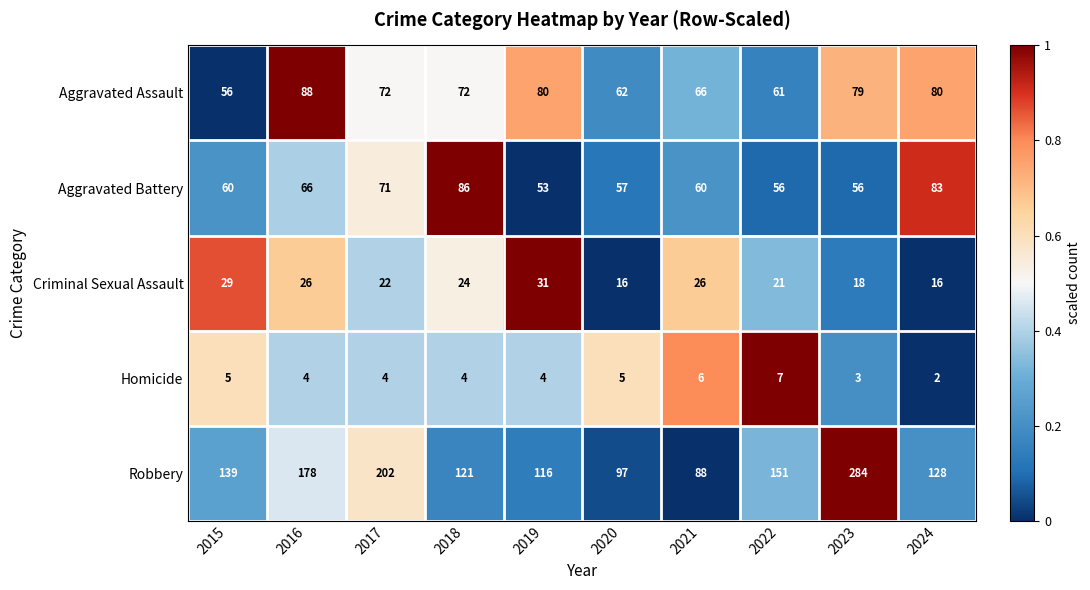

Which series changed the most between 2017 and 2021?

Robbery